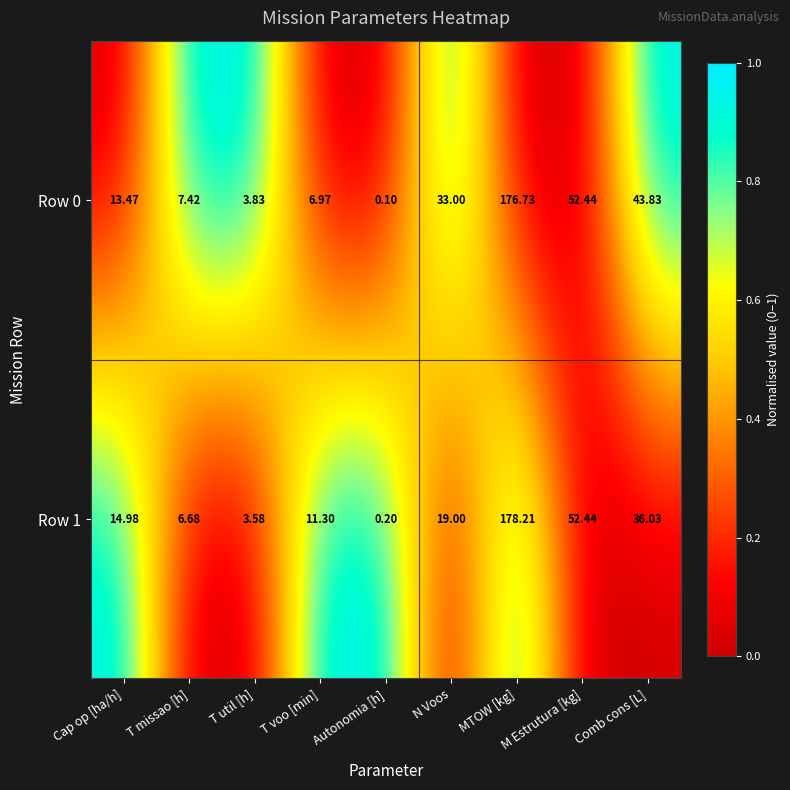

Which category has the lowest value across all series?

Autonomia [h]